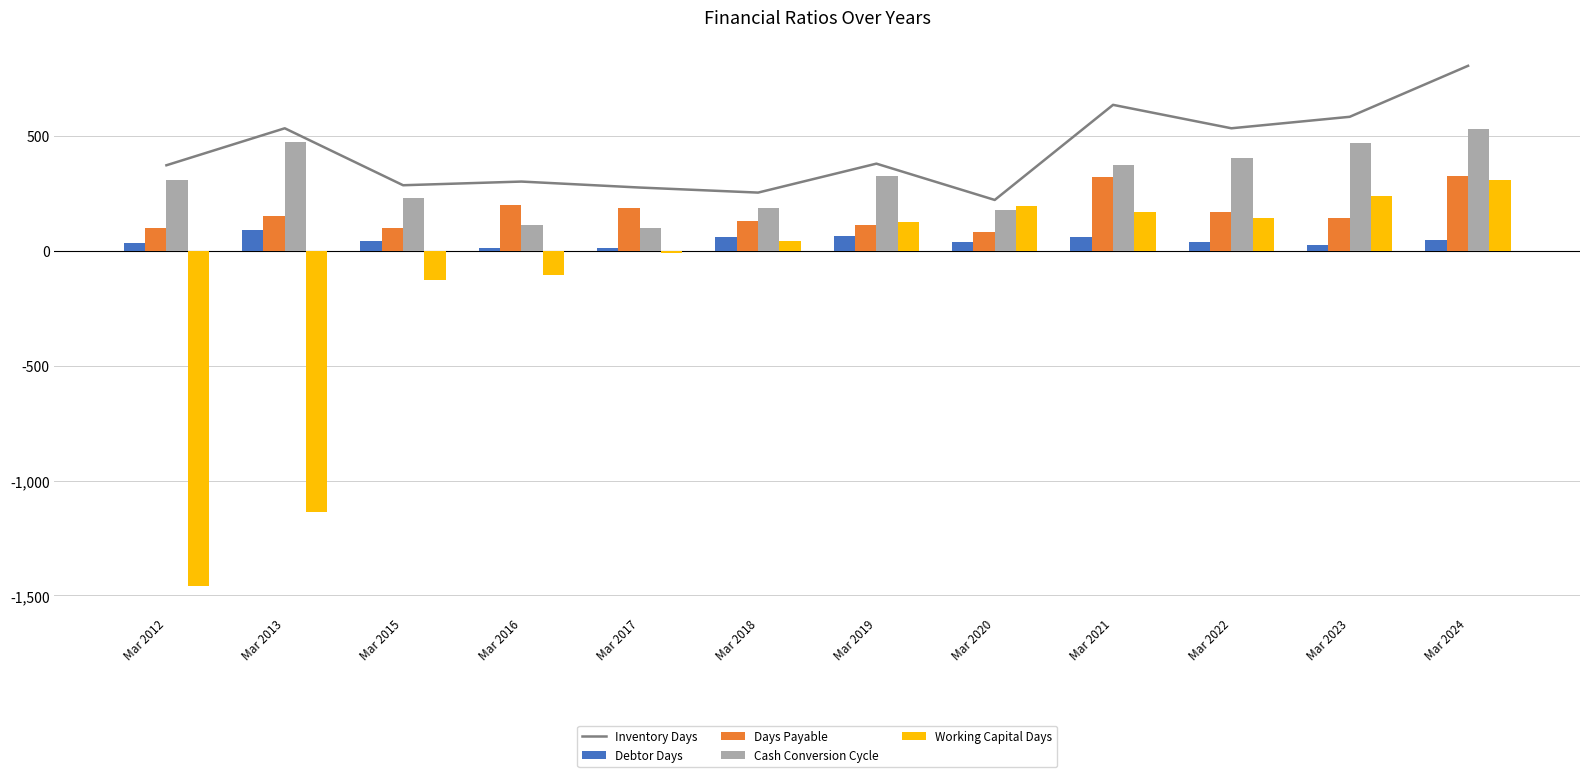

At which label is Debtor Days closest to 52?

Mar 2024